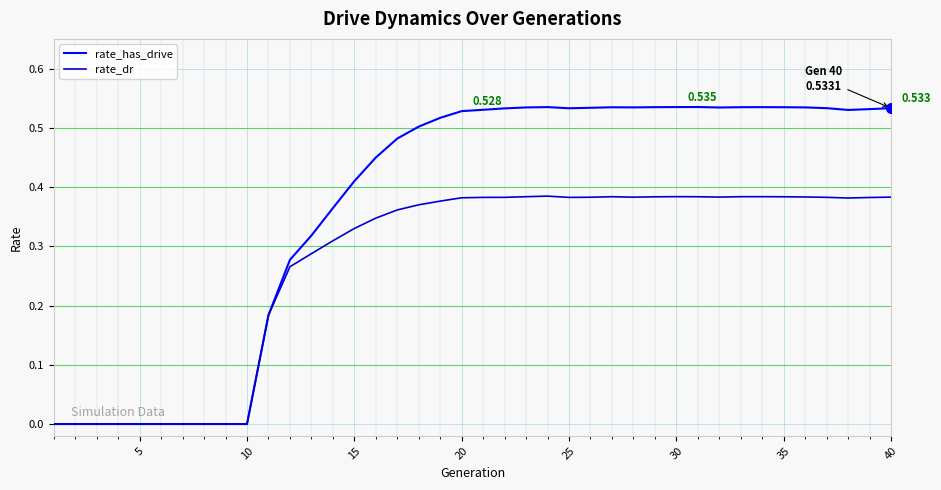

Which series has the largest total across all categories?

rate_has_drive